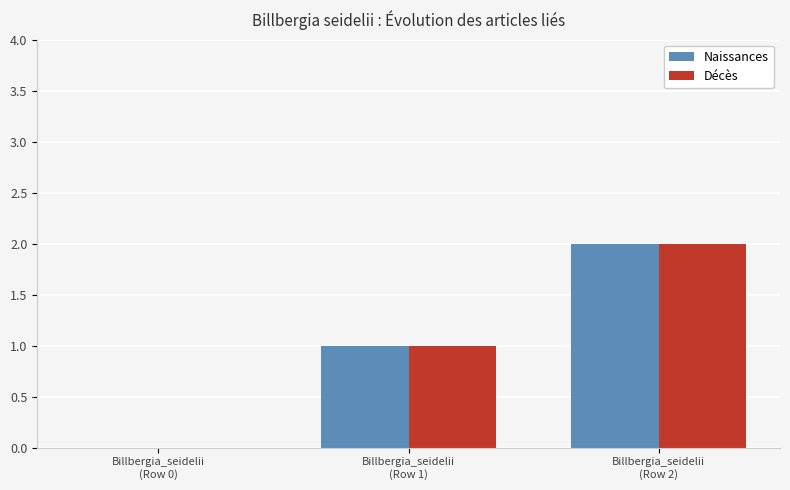

What are all the series names shown in the legend?

Naissances, Décès